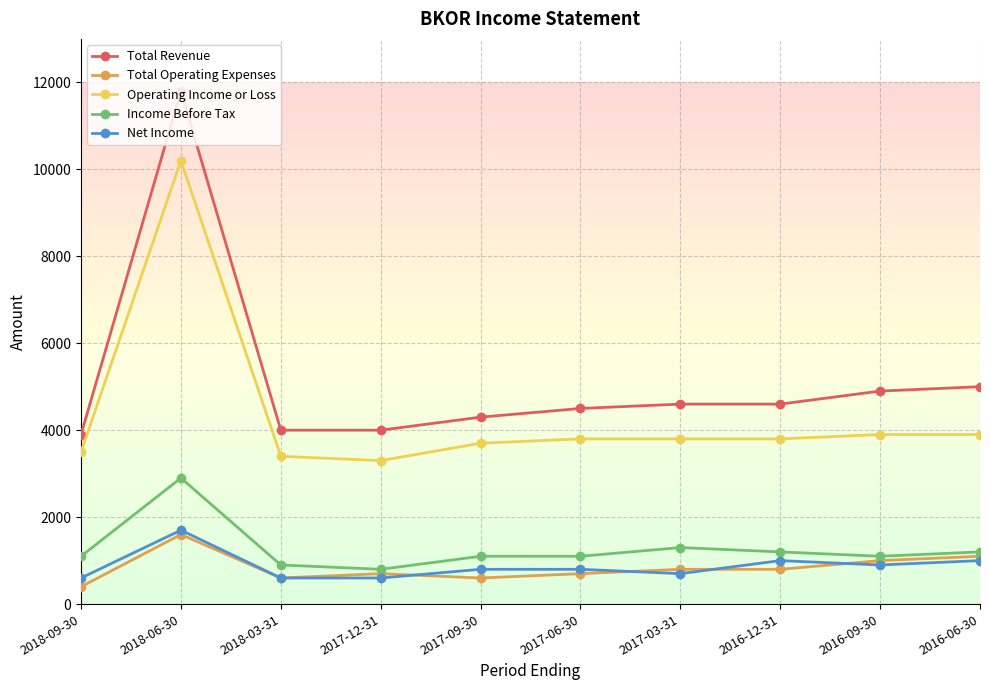

How many categories are shown in the chart?

10